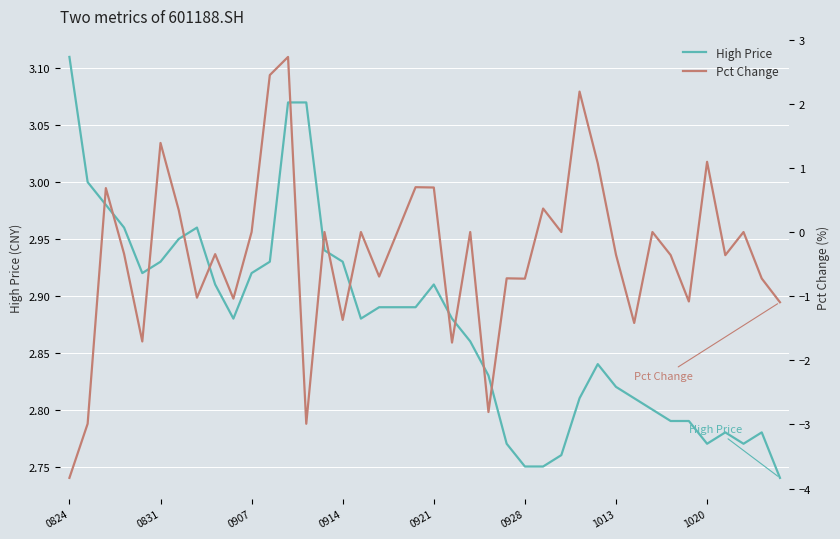

Reading left to right, list all the values displayed in this chart.

High Price: 3.1	3.0	3.0	3.0	2.9	2.9	3.0	3.0	2.9	2.9	2.9	2.9	3.1	3.1	2.9	2.9	2.9	2.9	2.9	2.9	2.9	2.9	2.9	2.8	2.8	2.8	2.8	2.8	2.8	2.8	2.8	2.8	2.8	2.8	2.8	2.8	2.8	2.8	2.8	2.7
Pct Change: -3.8	-3.0	0.7	-0.3	-1.7	1.4	0.3	-1.0	-0.3	-1.0	0.0	2.4	2.7	-3.0	0.0	-1.4	0.0	-0.7	0.0	0.7	0.7	-1.7	0.0	-2.8	-0.7	-0.7	0.4	0.0	2.2	1.1	-0.4	-1.4	0.0	-0.4	-1.1	1.1	-0.4	0.0	-0.7	-1.1